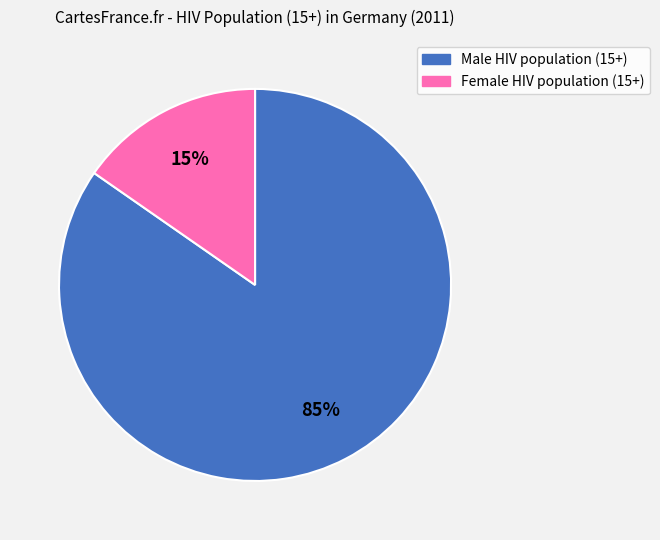

Do Male HIV population (15+) and Female HIV population (15+) together represent more than half of the pie?

Yes